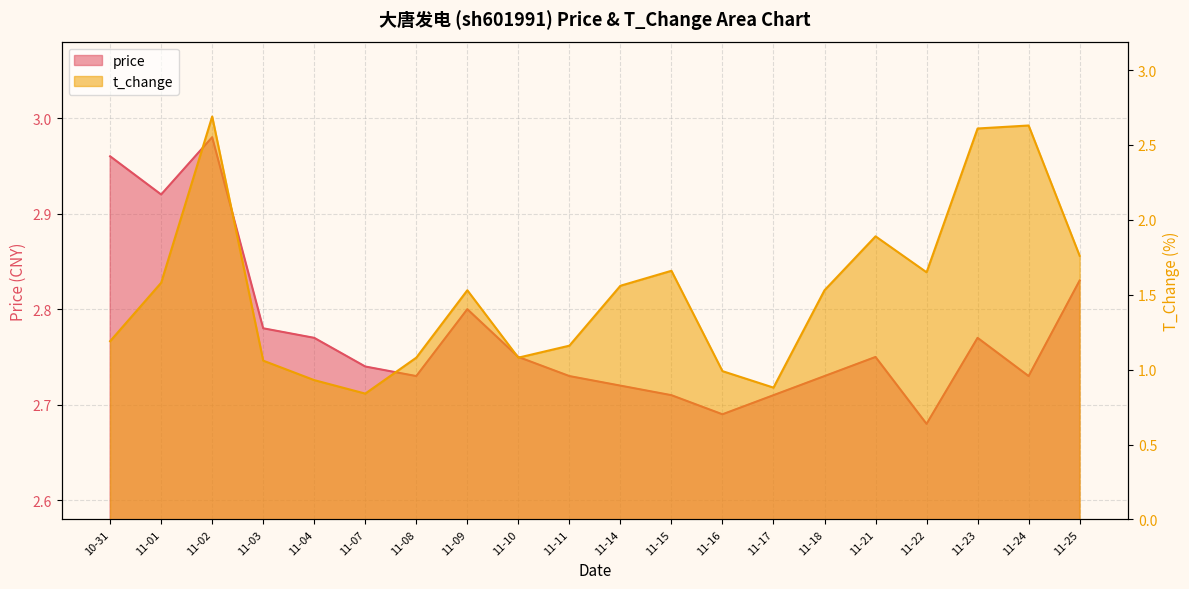

Is it true that price equals 2.7 at 11-17?

True